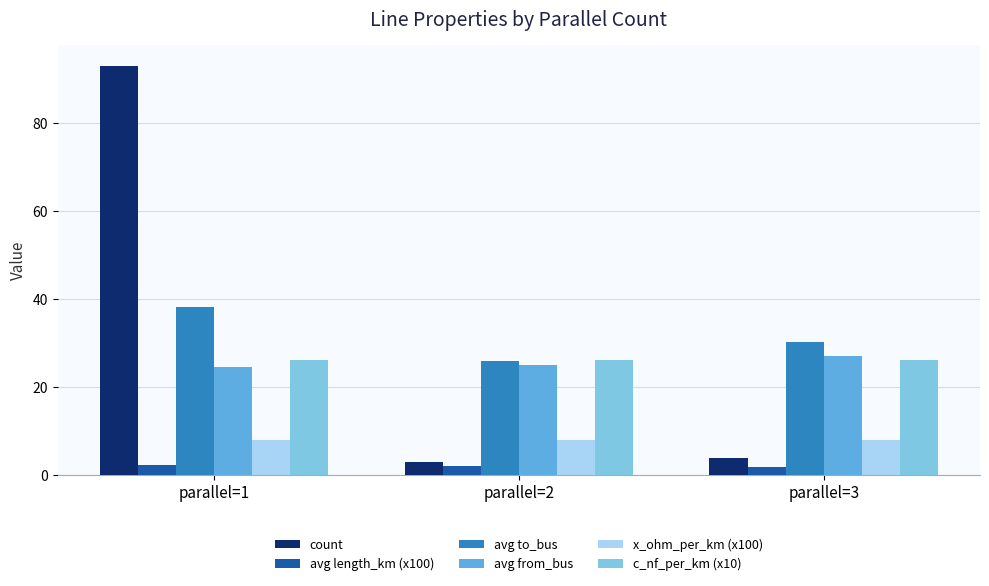

What is the sum of the count values at parallel=1 and parallel=3?

97.0